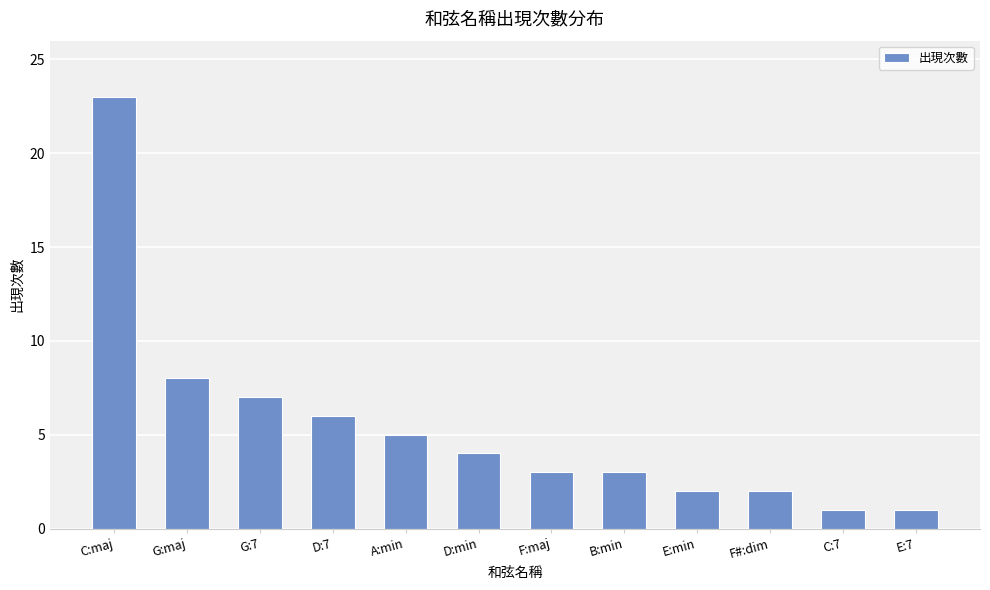

What is the greatest value displayed?

23